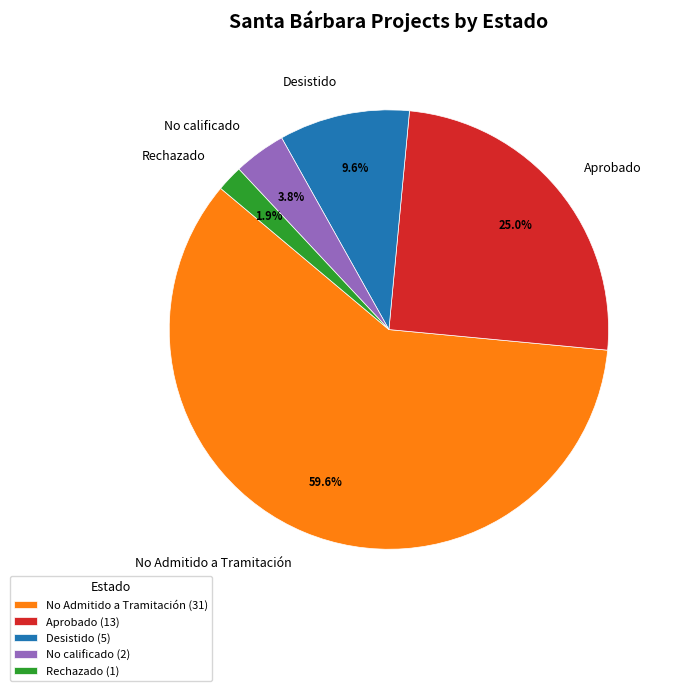

To the nearest percent, what is the difference between the largest and smallest slice percentages?

58%